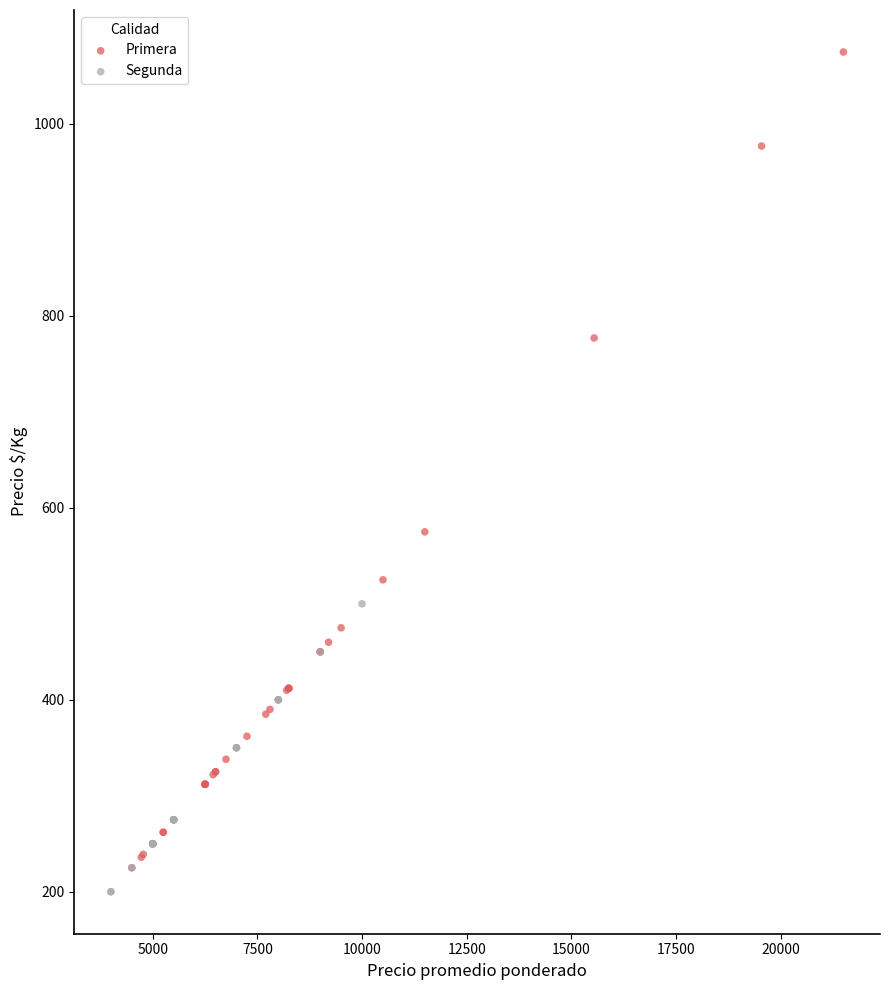

Which series contains the highest Y value?

Primera